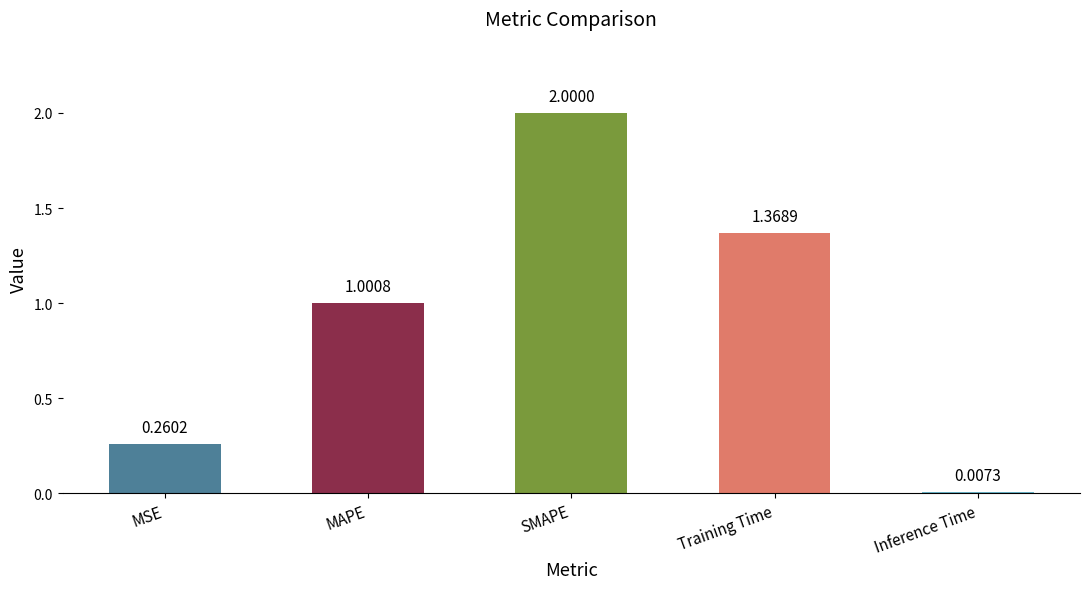

Which has a higher value, SMAPE or Inference Time?

SMAPE